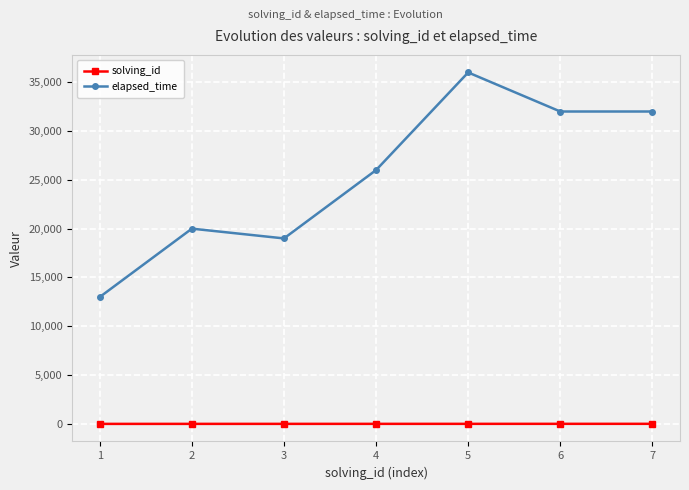

Which series has the largest total across all categories?

elapsed_time